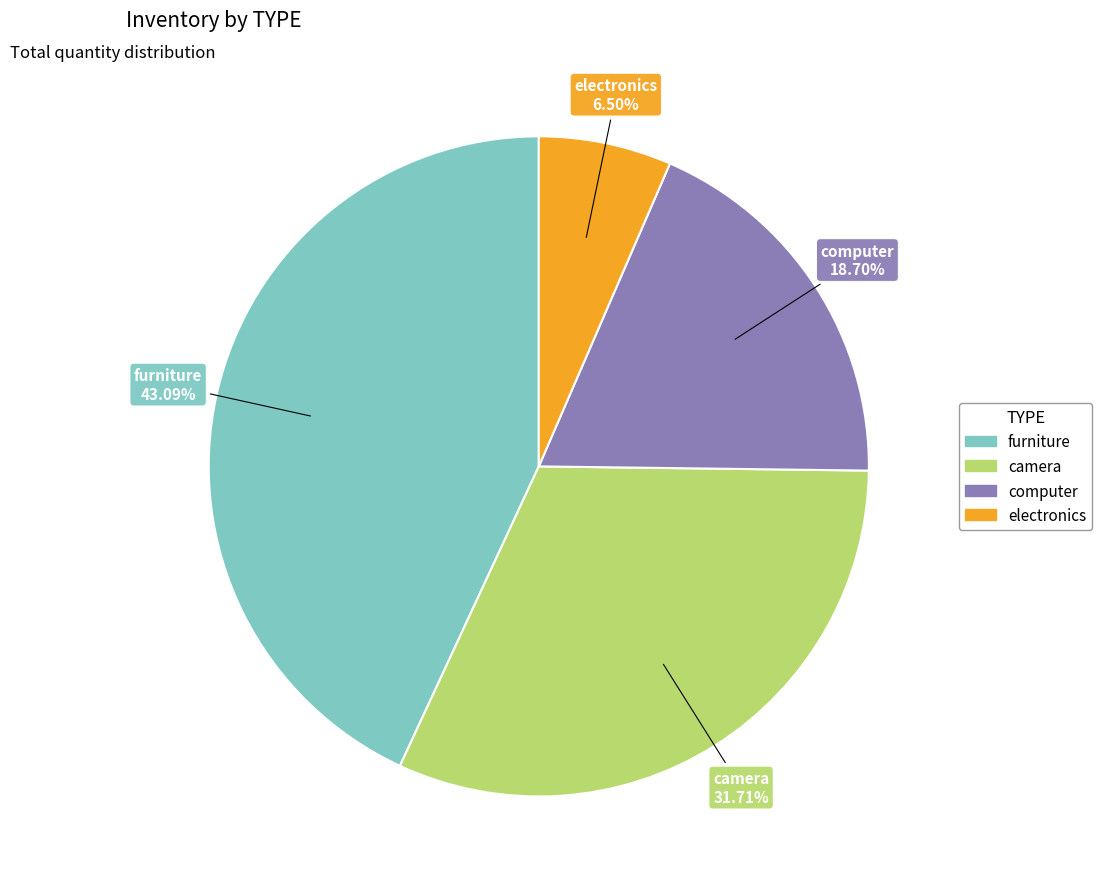

To the nearest percent, what portion does camera represent?

32%